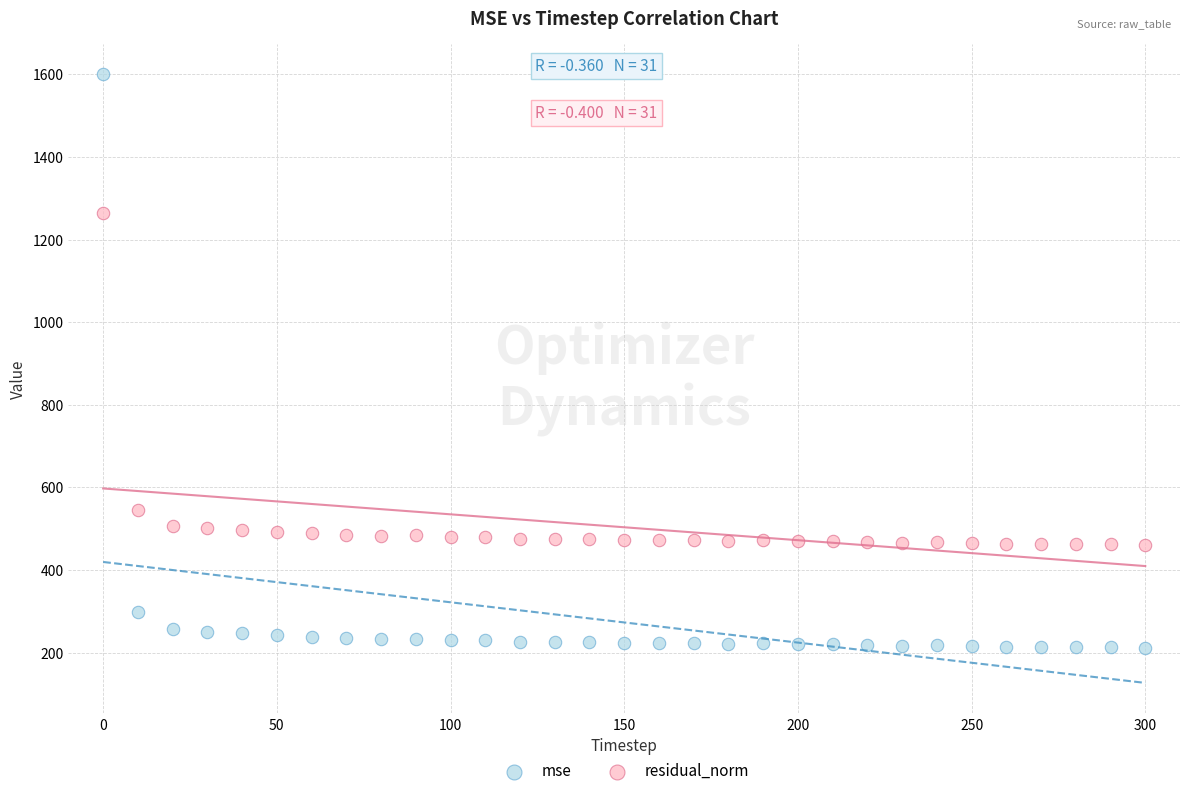

Which series contains the lowest Y value?

mse